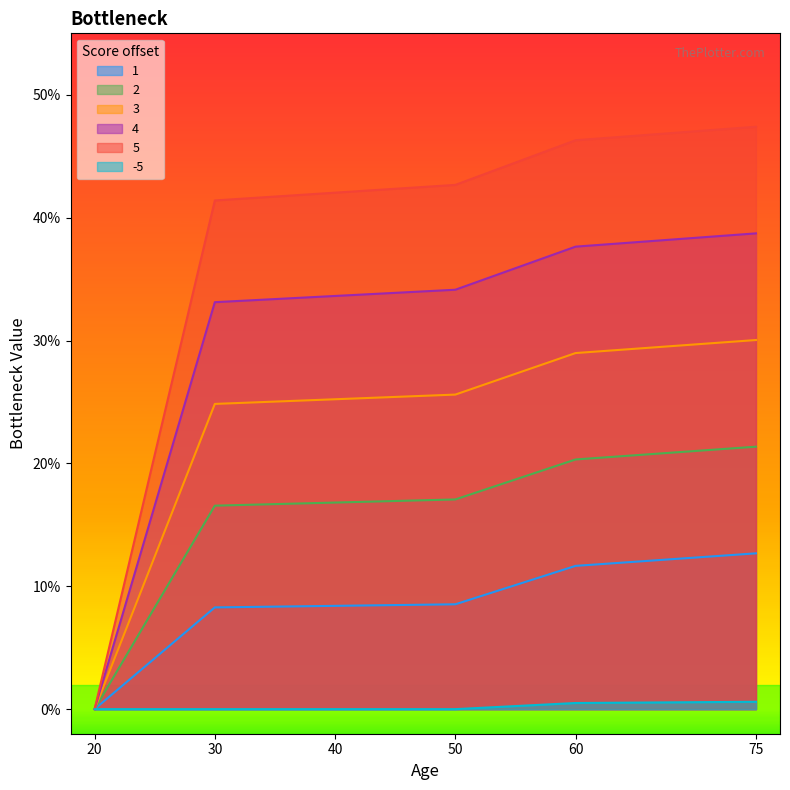

What is the sum of the 1 values at 20 and 30?

0.1